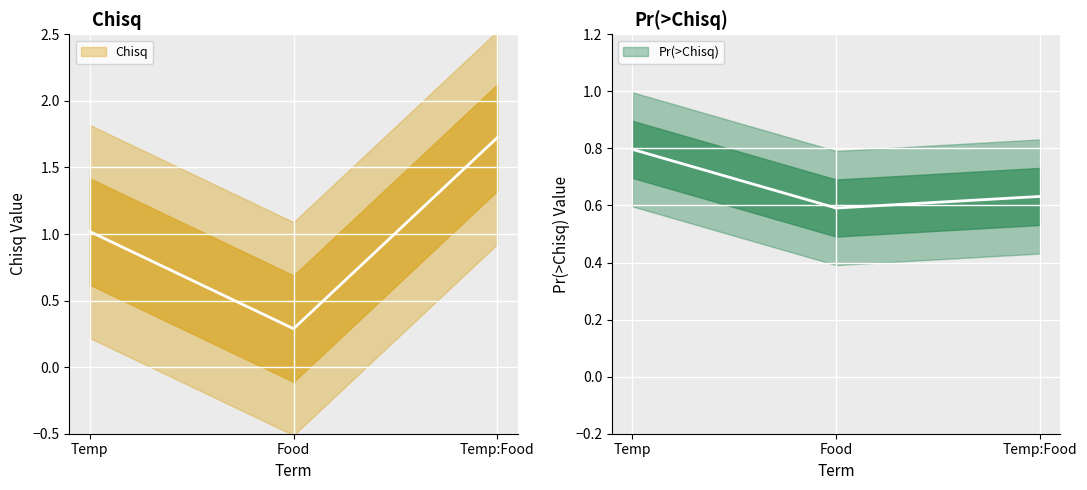

At which label does Pr(>Chisq) reach its minimum?

Food